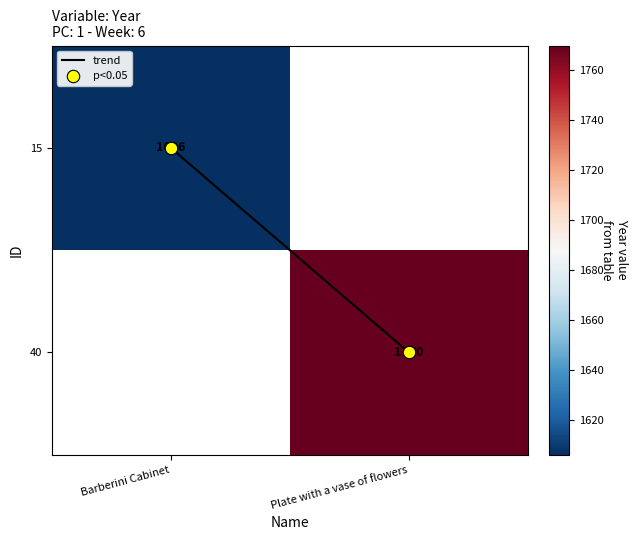

At how many categories does at least one series exceed 968?

2